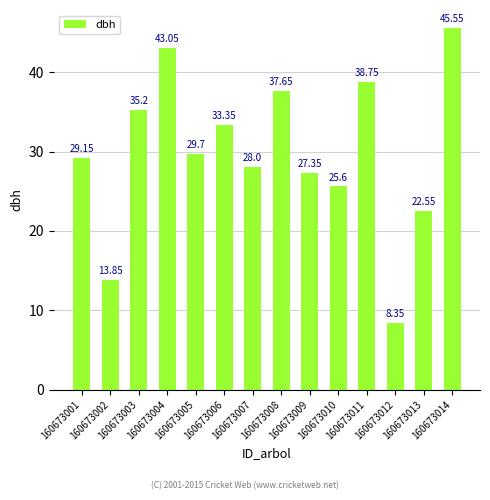

What is the average value?

29.9